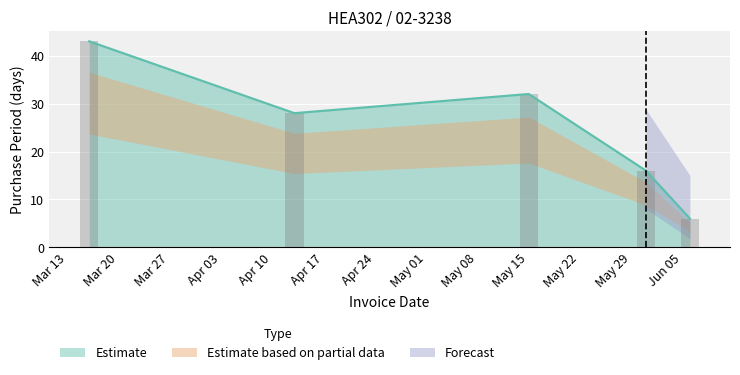

What is the lowest value of the Estimate series?

6